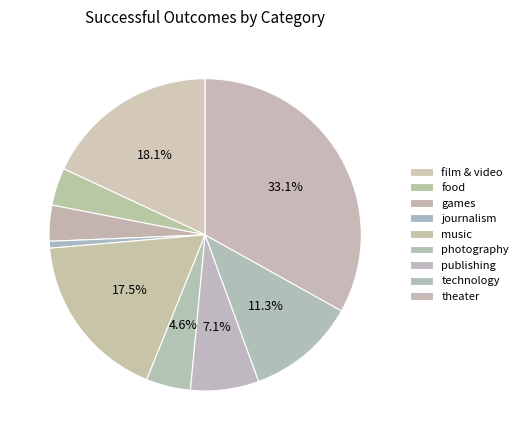

How many slices are in this pie chart?

9